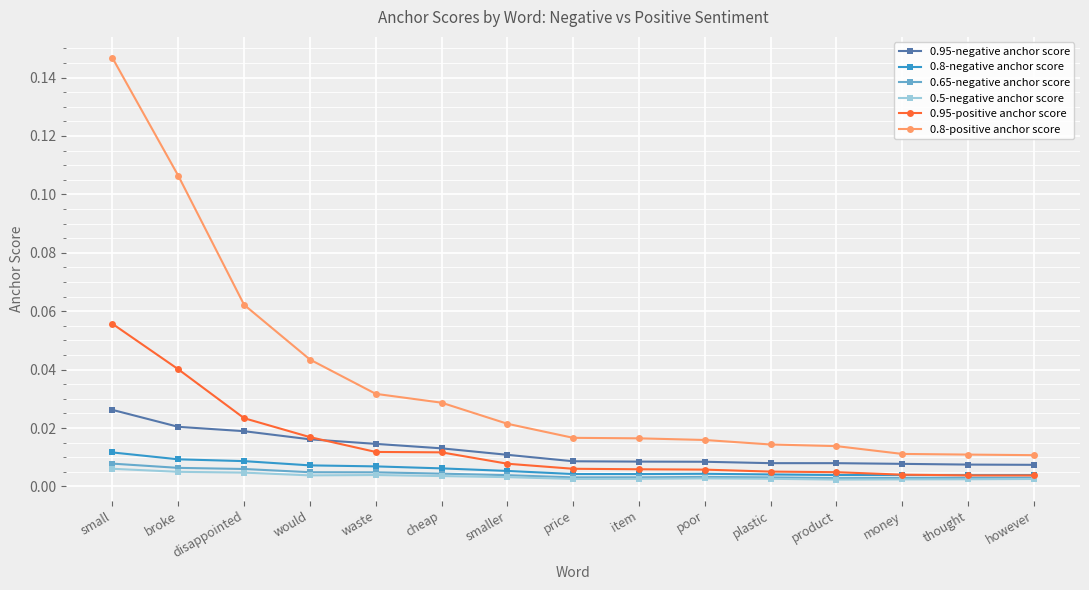

What are all the series names shown in the legend?

0.95-negative anchor score, 0.8-negative anchor score, 0.65-negative anchor score, 0.5-negative anchor score, 0.95-positive anchor score, 0.8-positive anchor score